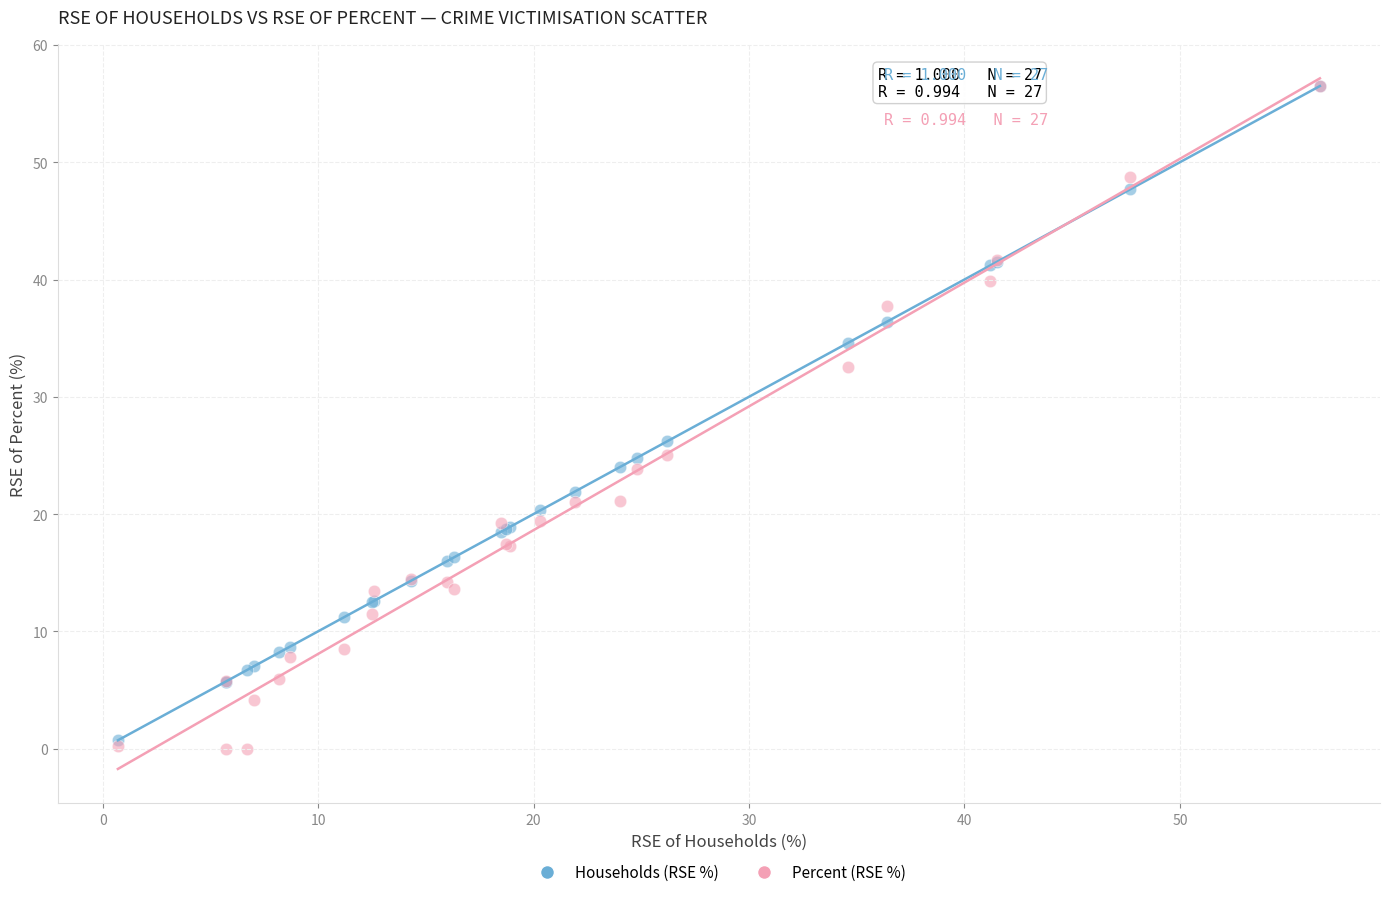

Which series contains the lowest Y value?

Percent (RSE %)